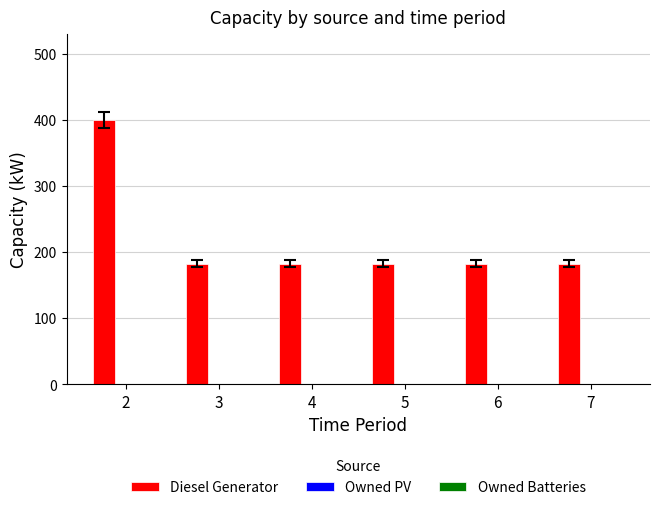

What is the average value?

218